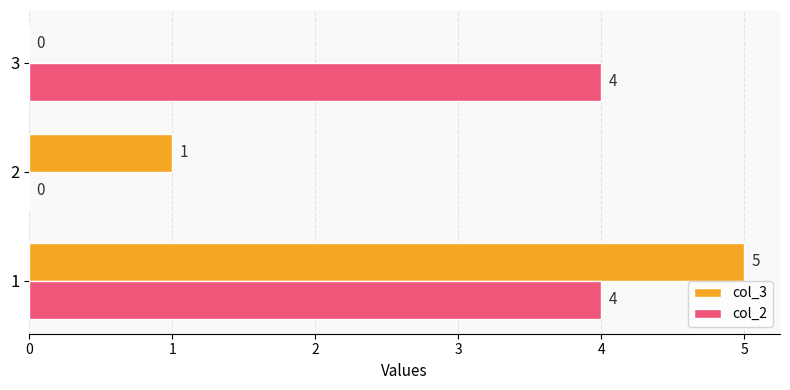

What is the spread (max minus min) of values at 1?

1